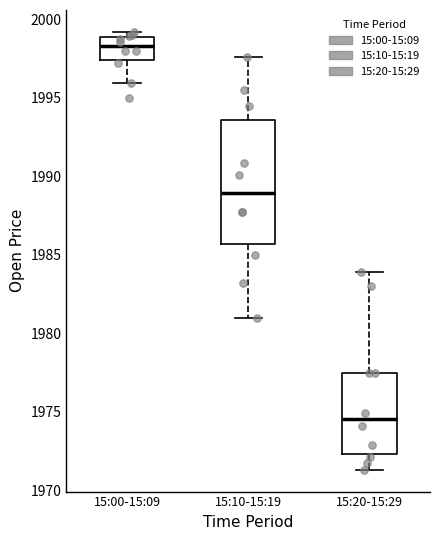

Reading left to right, read every box against the y-axis: the position of its median line, the range the box covers, and the ends of its whiskers. The values are not printed on the chart, so give them approximately, as read against the axis.

15:00-15:09: median 1998.5, box 1997.5 to 1999.0, whiskers 1996.0 to 1999.0 (just above the box's upper edge)
15:10-15:19: median 1989.0, box 1985.5 to 1993.5, whiskers 1981.0 to 1997.5
15:20-15:29: median 1974.5, box 1972.5 to 1977.5, whiskers 1971.5 to 1984.0